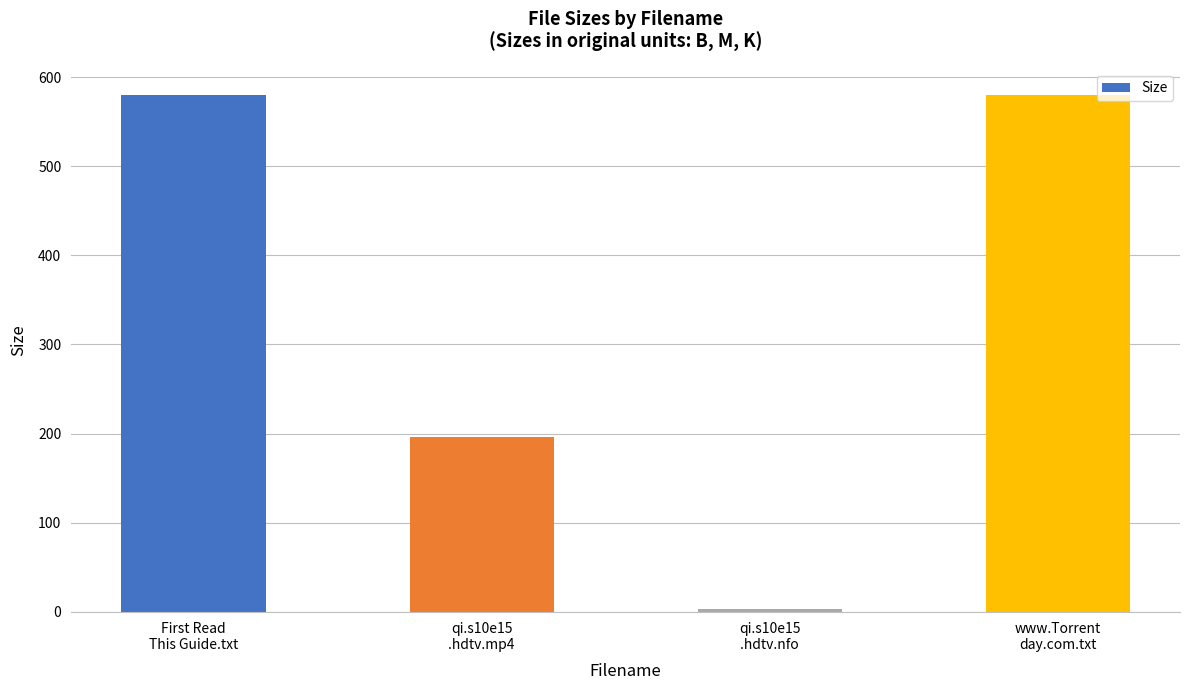

Reading left to right, extract all data points from this chart.

580.0	195.8	3.6	580.0